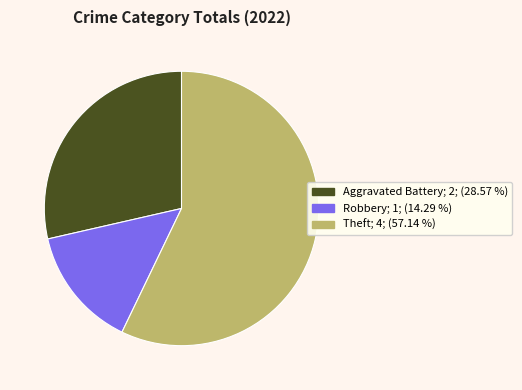

Is there a majority slice in this chart?

Yes